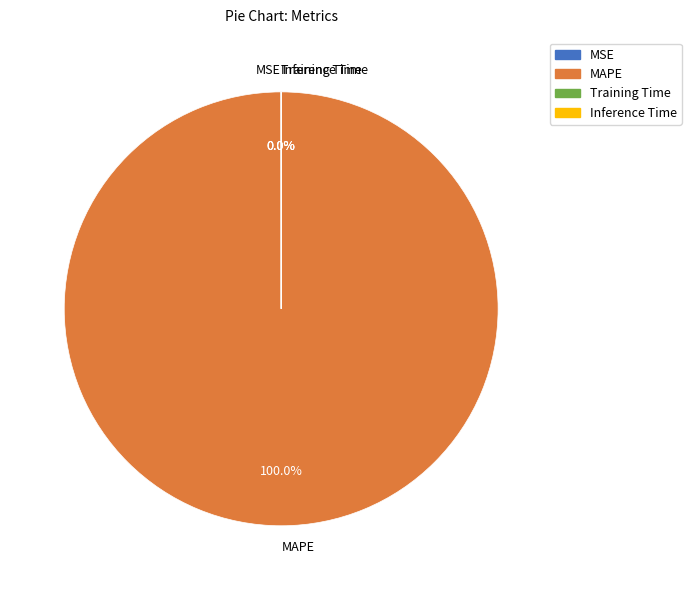

Which slice represents more than half of the pie?

MAPE